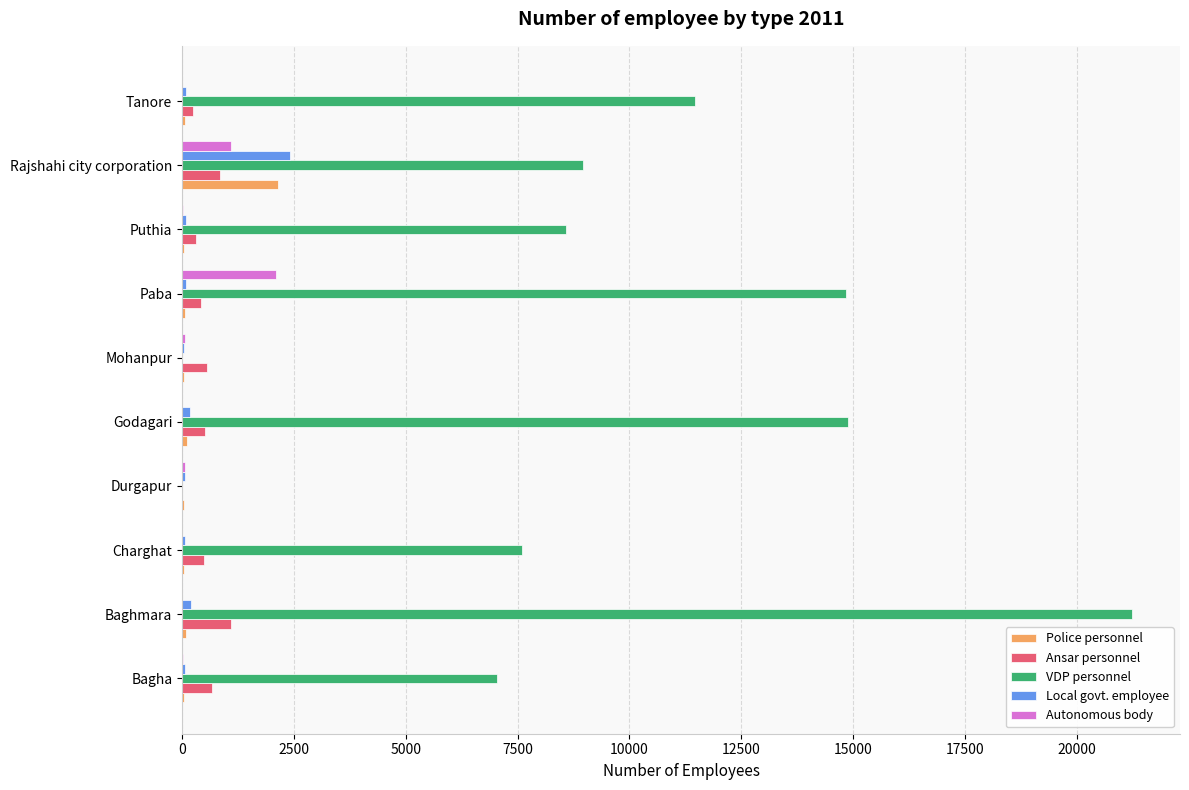

Which label corresponds to the largest value in the chart?

Baghmara